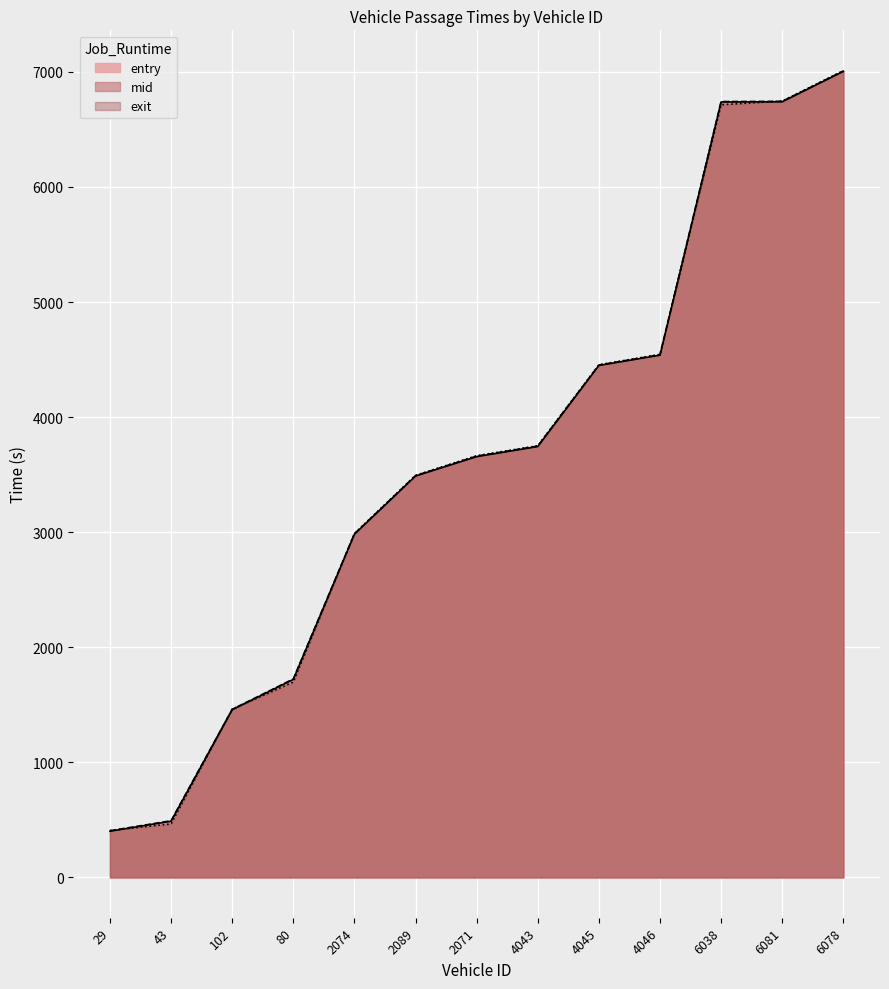

At which category is the sum across all series the highest?

6078